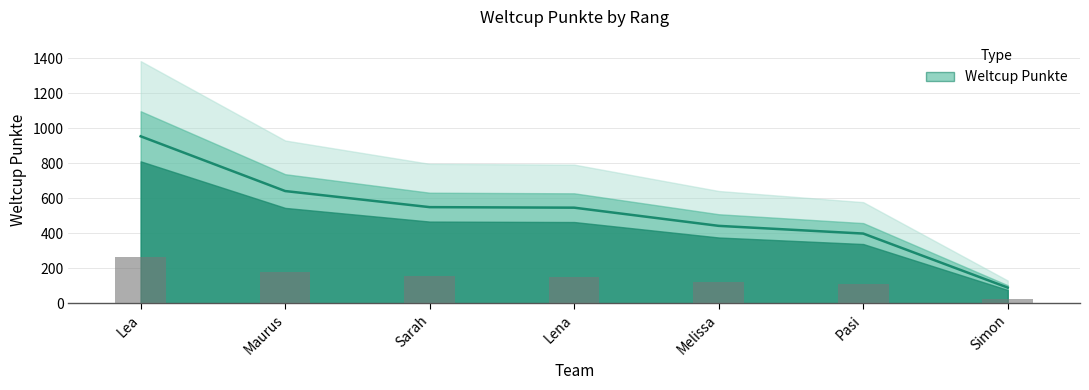

The chart shows a value of 642 at Maurus. True or false?

True